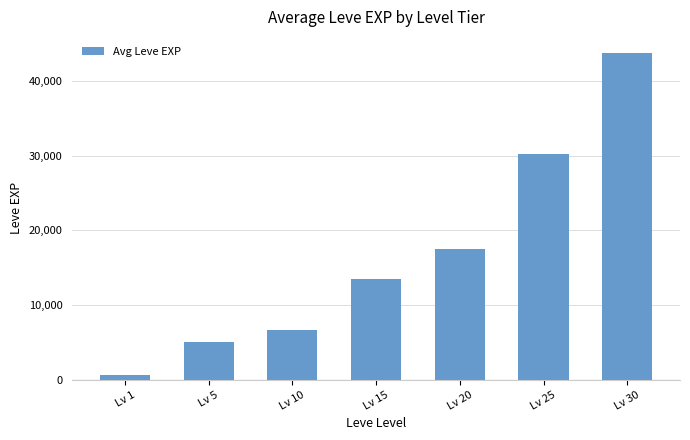

Reading left to right, transcribe all the data shown in this chart.

Lv 1=630	Lv 5=5095	Lv 10=6661	Lv 15=13510	Lv 20=17487	Lv 25=30270	Lv 30=43730